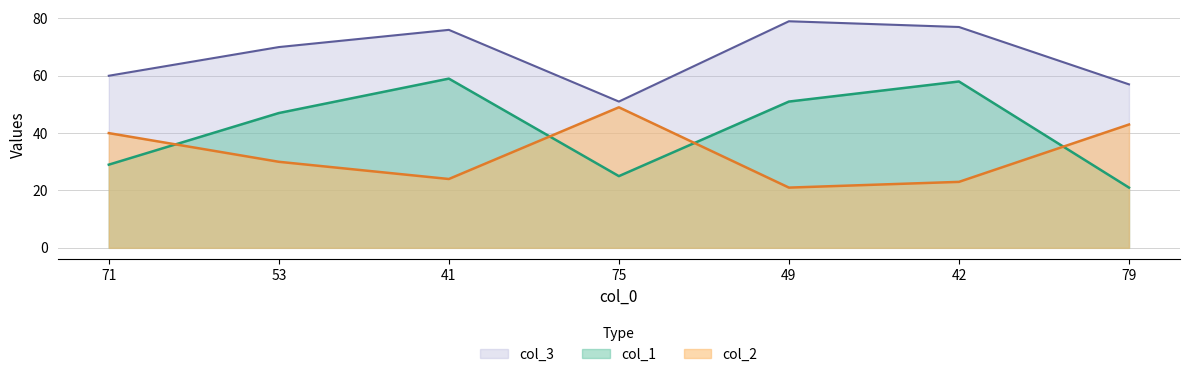

In col_1, how many points are lower than both neighbors (excluding endpoints)?

1